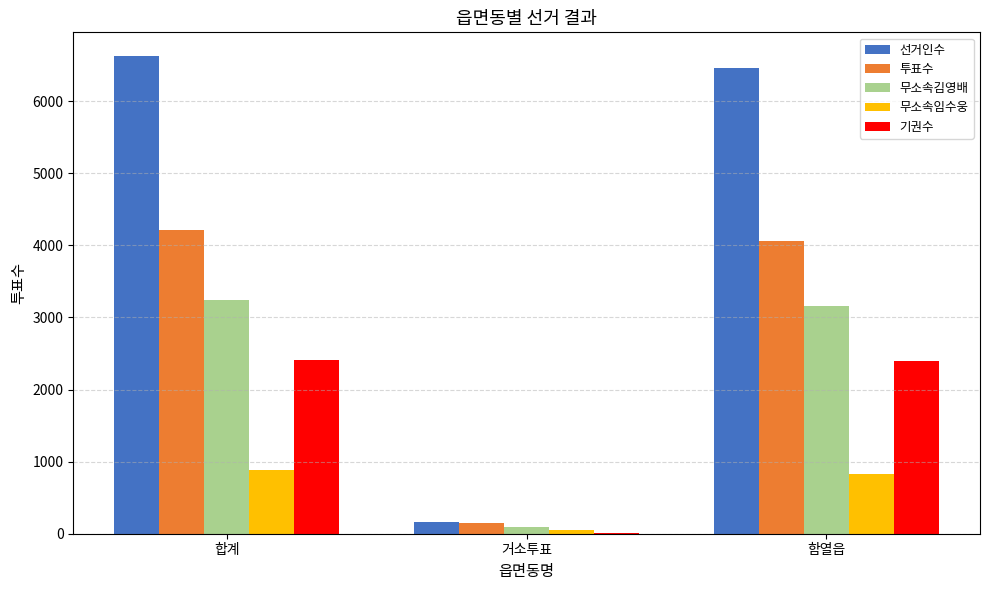

Is the value of 기권수 at 합계 greater than the value of 선거인수 at 거소투표?

Yes